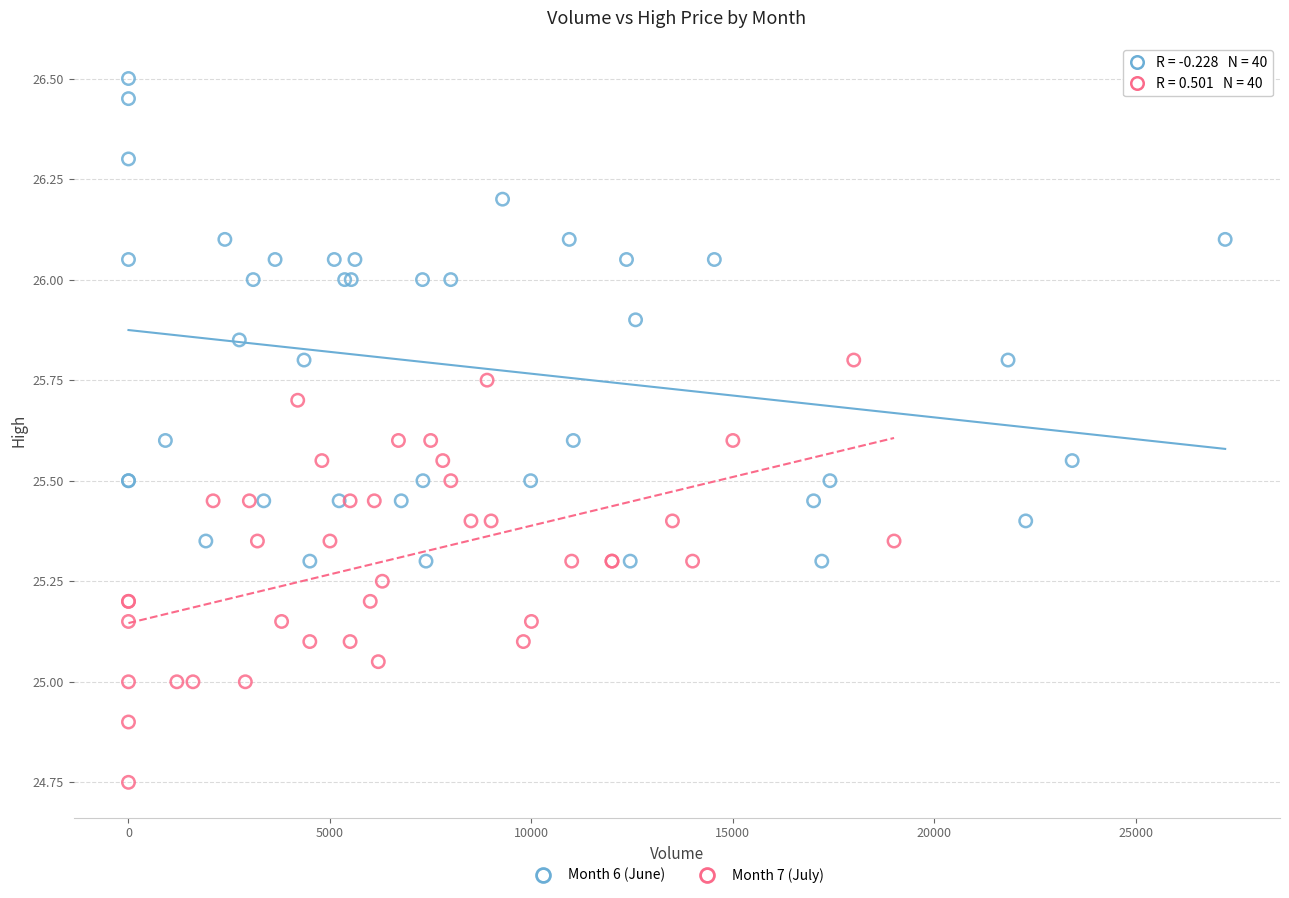

Which series reaches the minimum Y coordinate?

Month 7 (July)